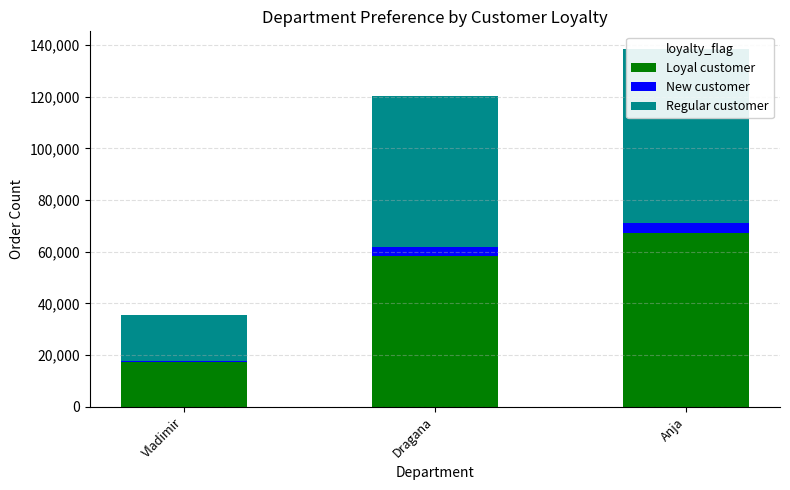

Reading right to left, what are all the values shown in this chart?

Loyal customer: 67281.9	58194.8	17482.9
New customer: 3816.4	3816.5	381.6
Regular customer: 67281.9	58194.8	17482.9